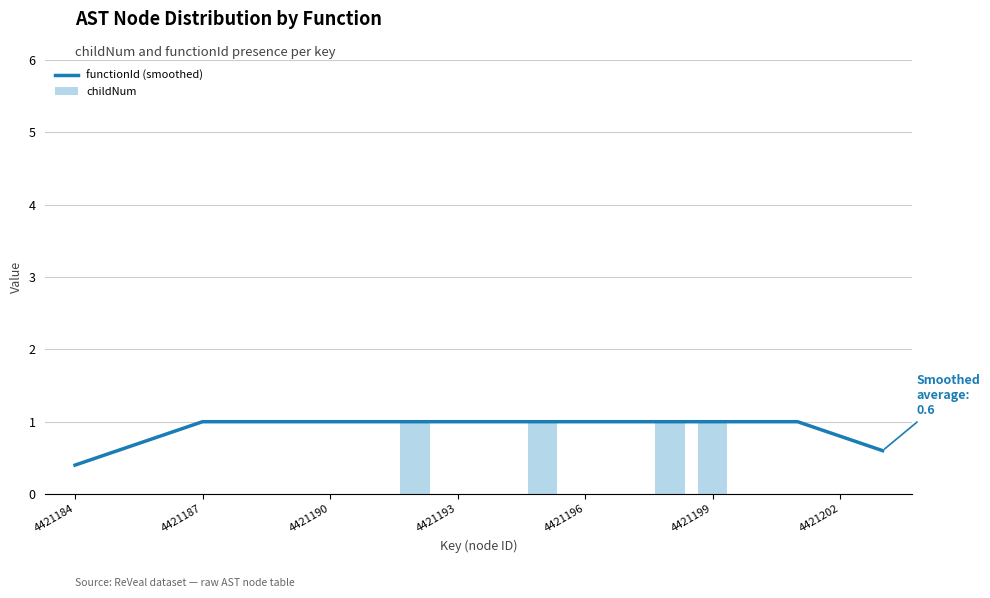

Are the bars horizontal?

No